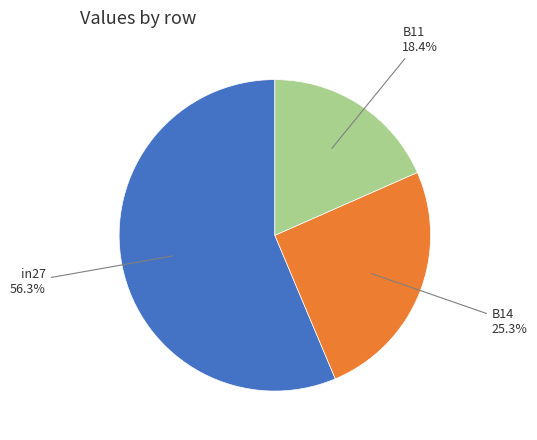

Does any single category account for the majority?

Yes